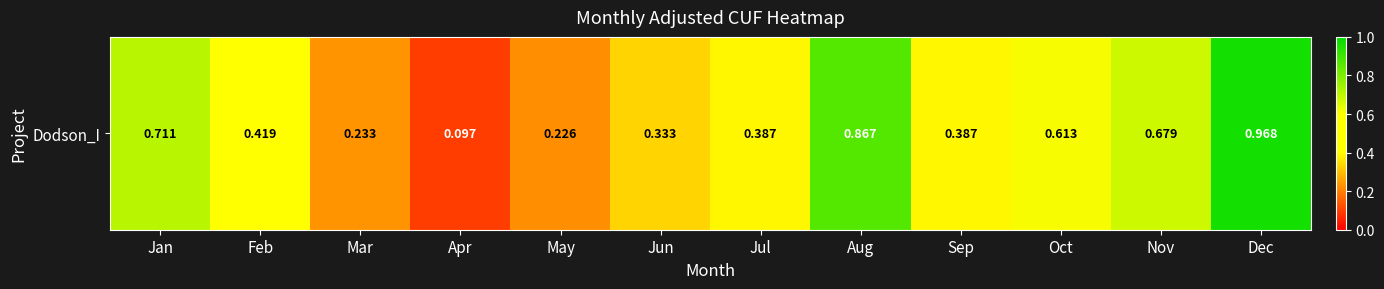

What is the minimum value shown in the chart?

0.1